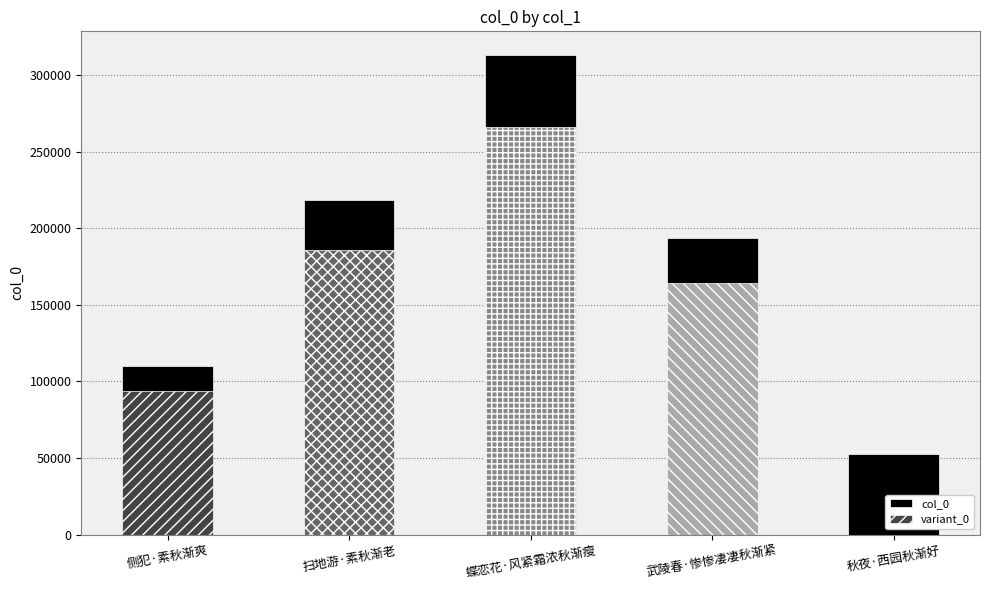

List the labels in order of value, largest first.

蝶恋花·风紧霜浓秋渐瘦, 扫地游·素秋渐老, 武陵春·惨惨凄凄秋渐紧, 侧犯·素秋渐爽, 秋夜·西园秋渐好